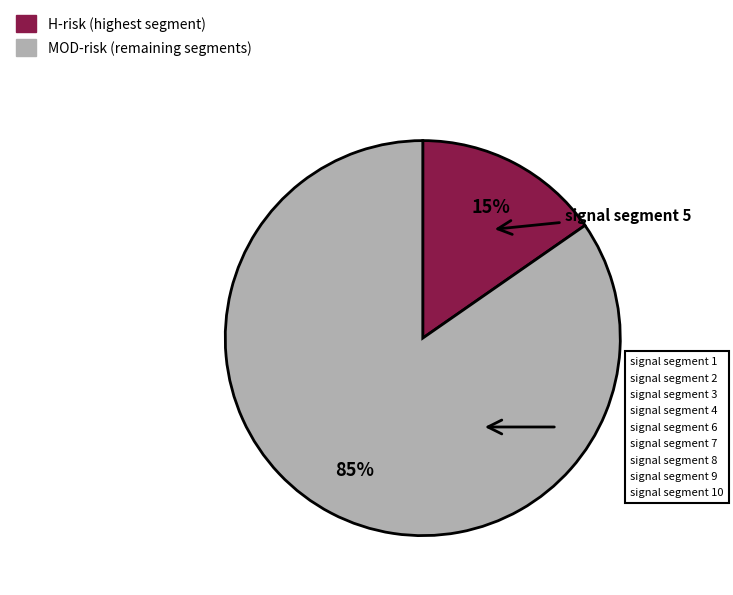

How many segments does this pie chart have?

2